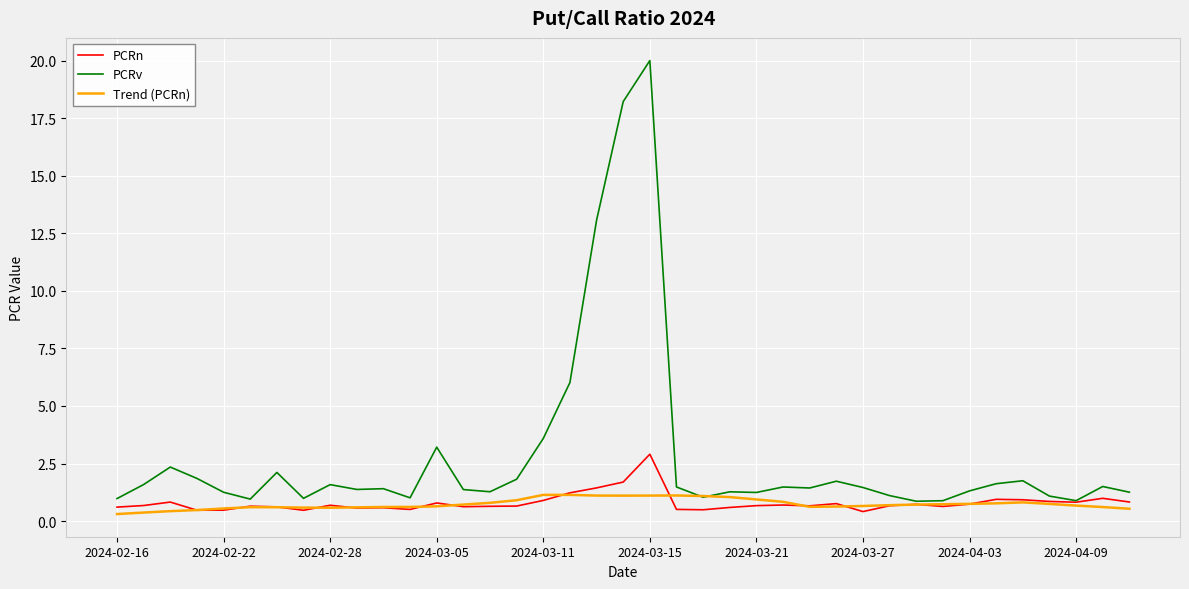

List the series in order of their peak value, lowest first.

Trend (PCRn), PCRn, PCRv